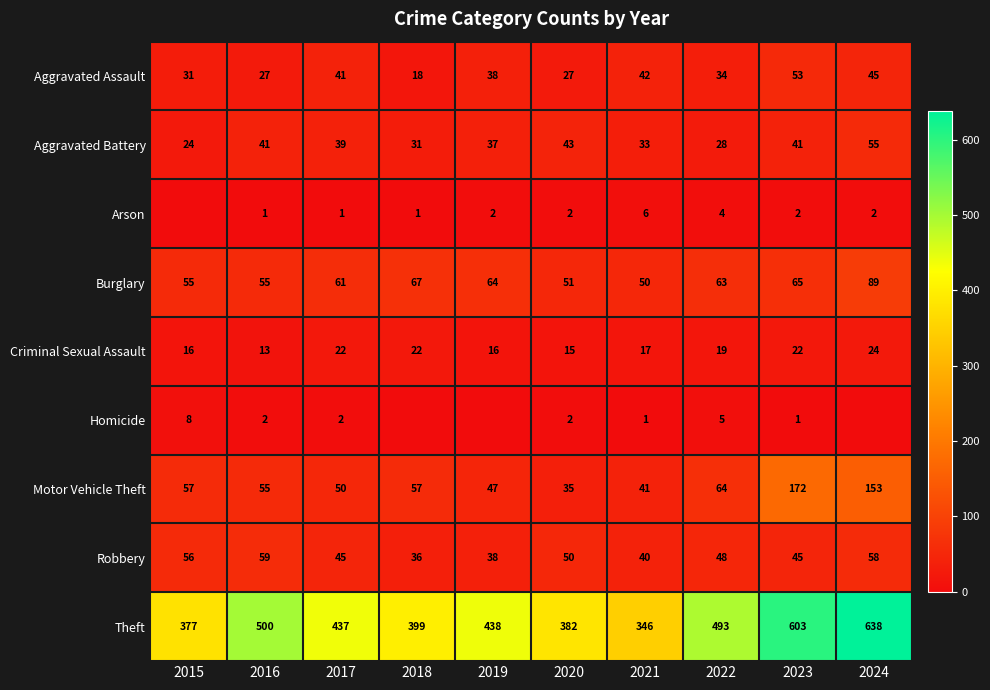

Between 2016 and 2020, which series saw the biggest shift?

Theft